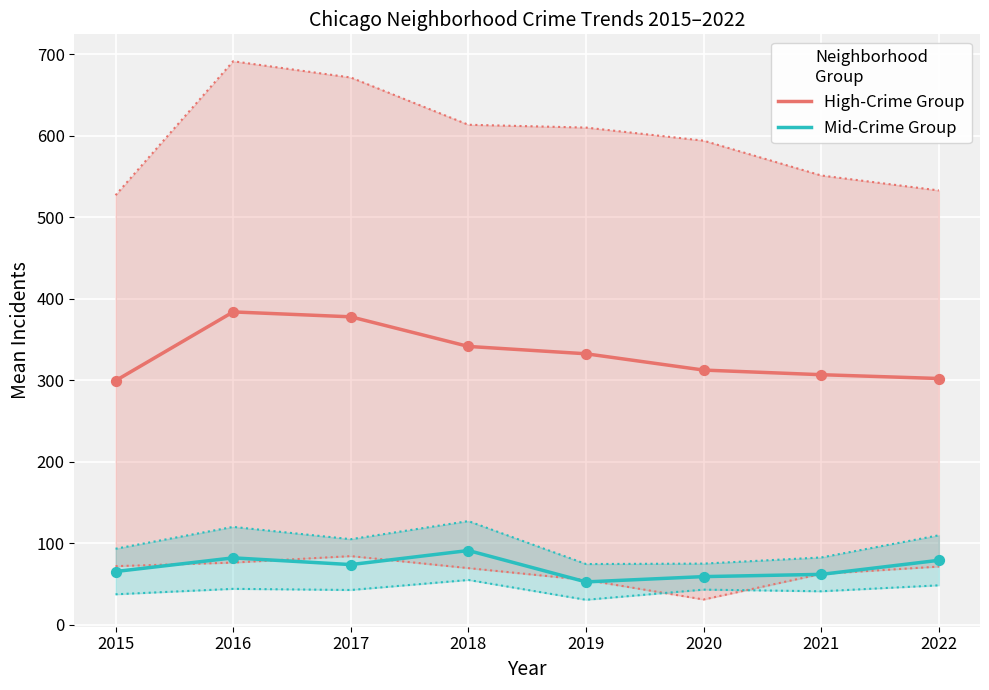

Which series has the widest spread of Y values?

High-Crime Group